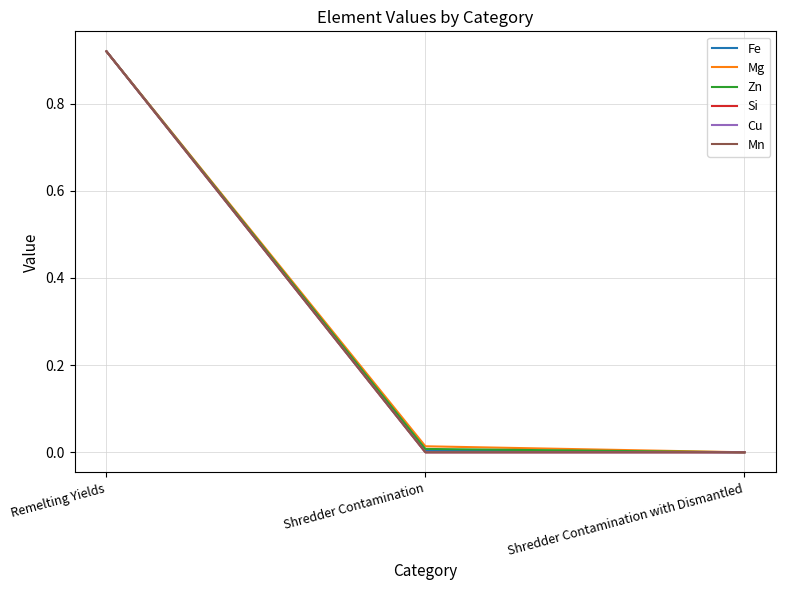

Does the chart have visible grid lines?

Yes